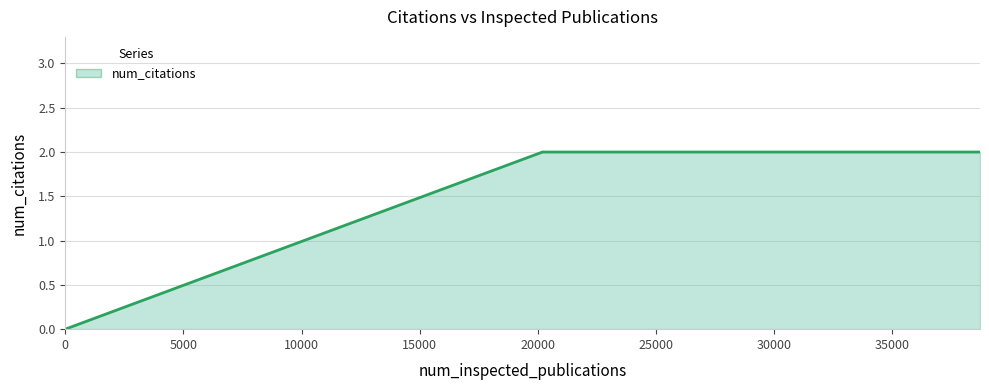

What is the sum of all values?

6